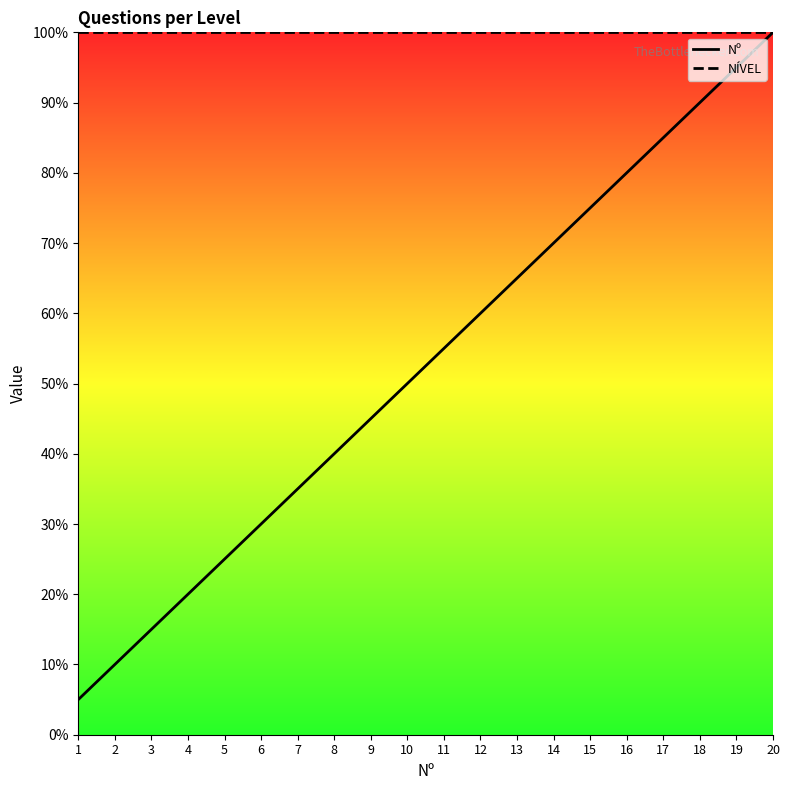

Does the chart have visible grid lines?

No